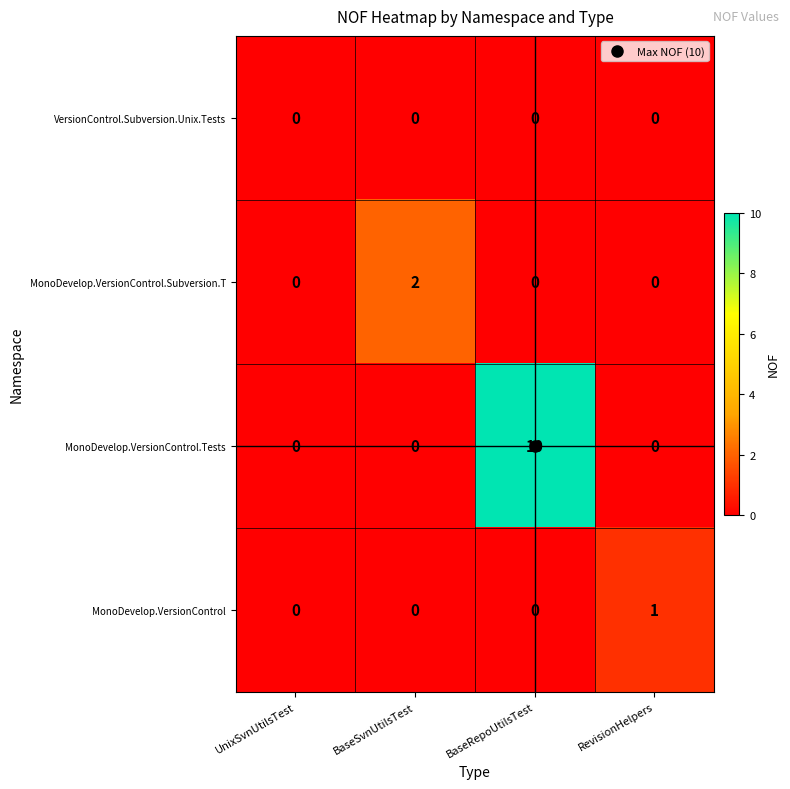

What is the total value across all series at BaseSvnUtilsTest?

2